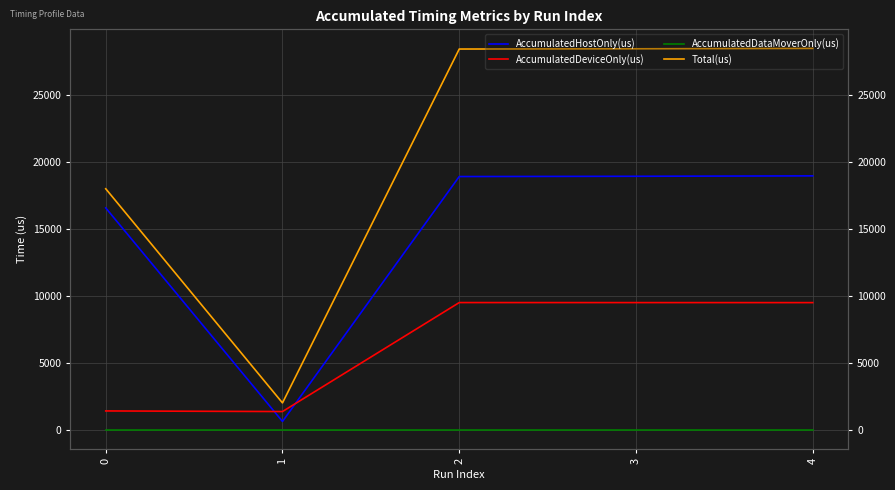

In Total(us), how many points are lower than both neighbors (excluding endpoints)?

1